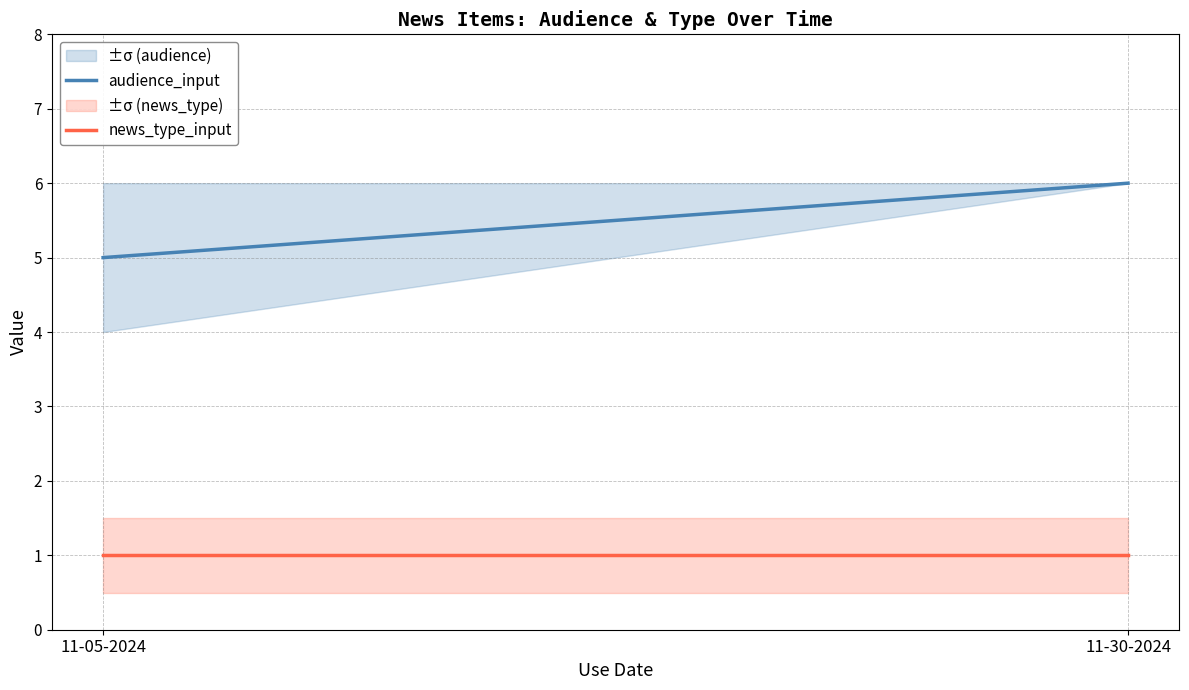

At how many categories does at least one series exceed 2?

2